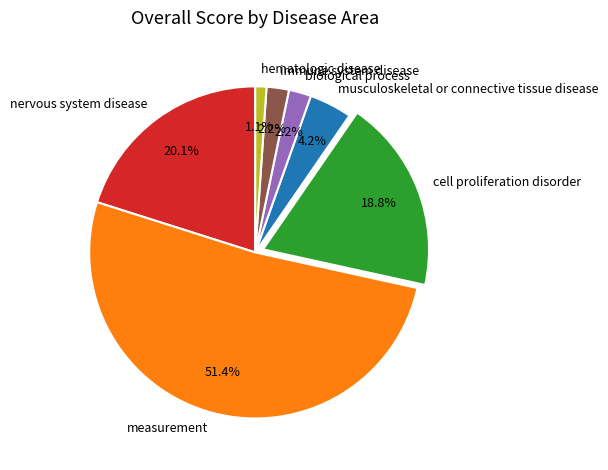

Which category has the smallest portion of the pie?

hematologic disease